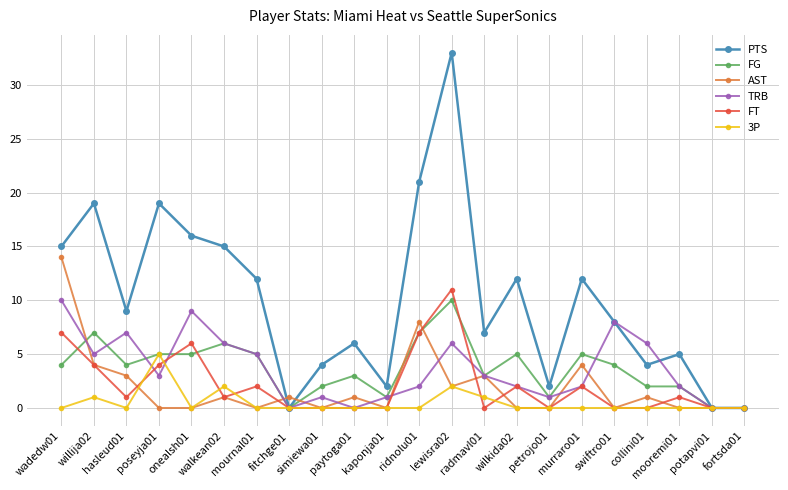

What is the spread (max minus min) of values at hasleud01?

9